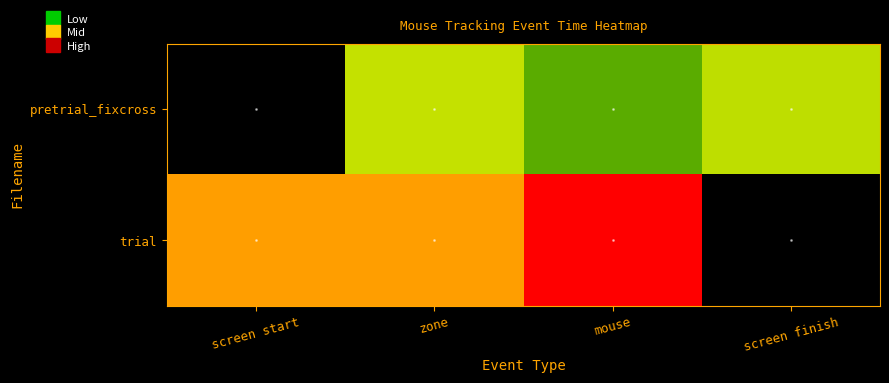

Reading left to right, extract all data points from this chart.

pretrial_fixcross: screen start=1215128.5	zone=1215960.9	mouse=1215766.2	screen finish=1215947.2
trial: screen start=1216247.1	zone=1216247.1	mouse=1216550.4	screen finish=0.0